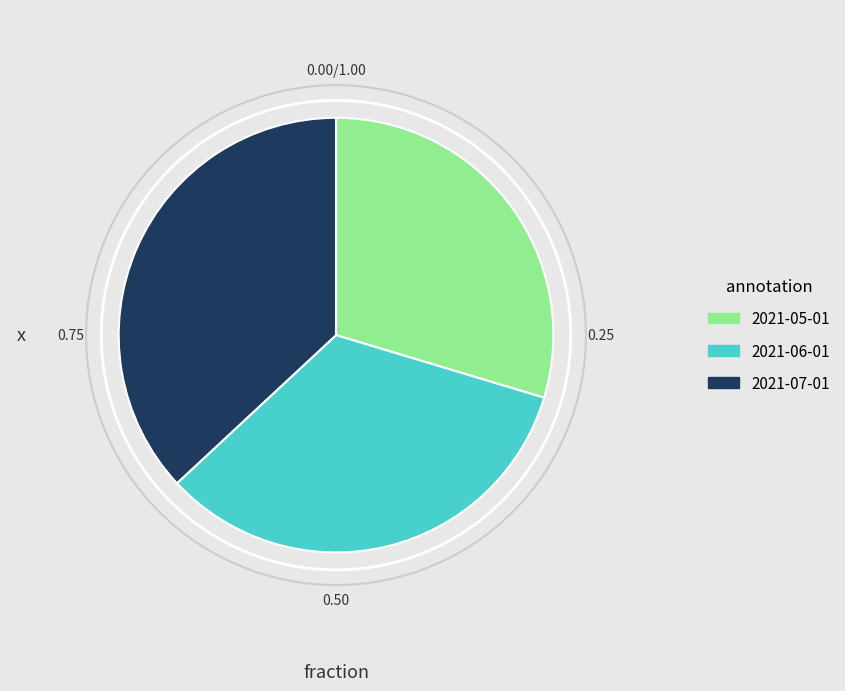

Rank the categories by value from highest to lowest.

2021-07-01, 2021-06-01, 2021-05-01